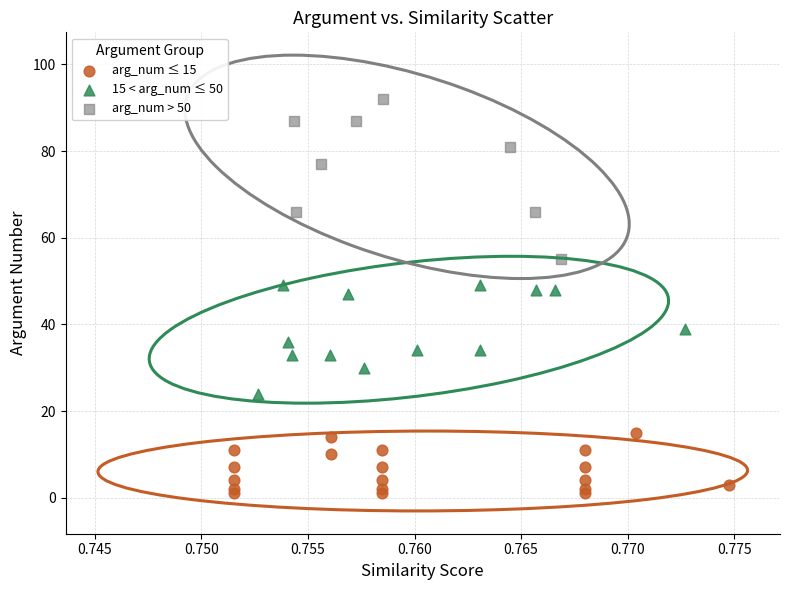

Which series has the widest spread of Y values?

arg_num > 50